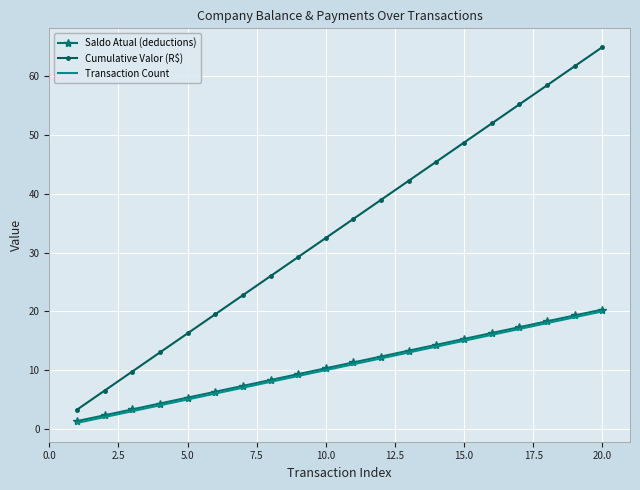

Which series has the largest total across all categories?

Cumulative Valor (R$)